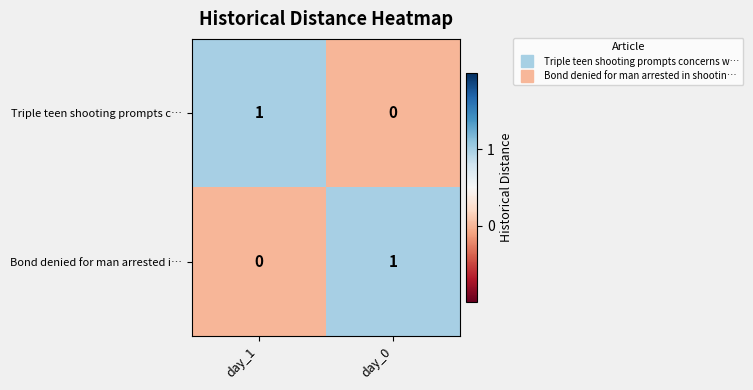

Where is Bond denied for man arrested i… nearest to the value 0?

day_1